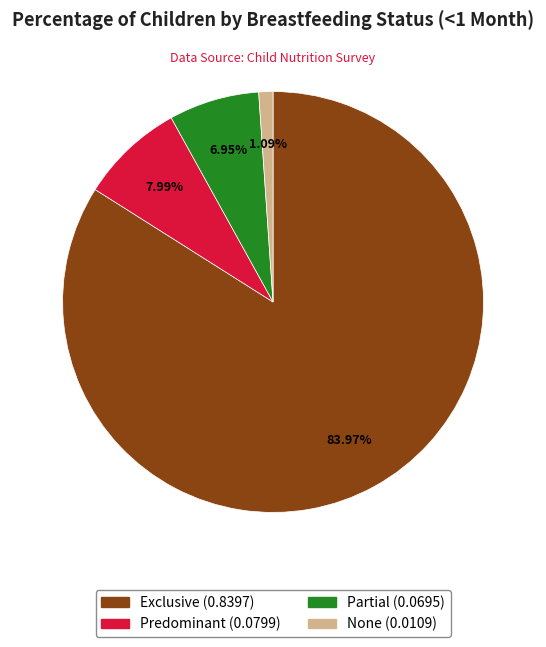

Which has a higher value, Partial or None?

Partial